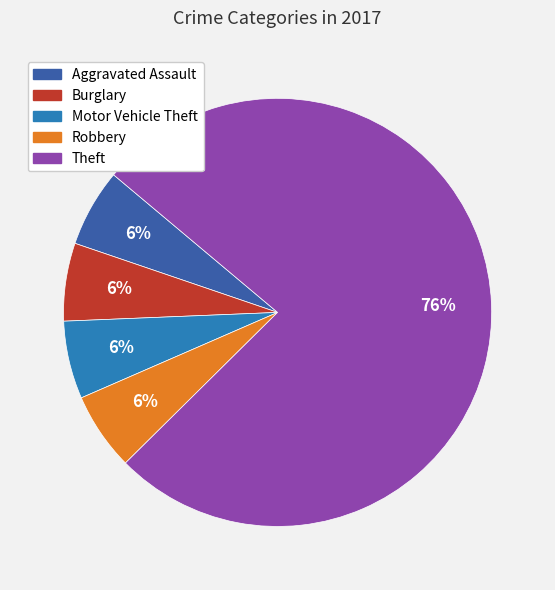

Does Motor Vehicle Theft represent more than half of the total?

No